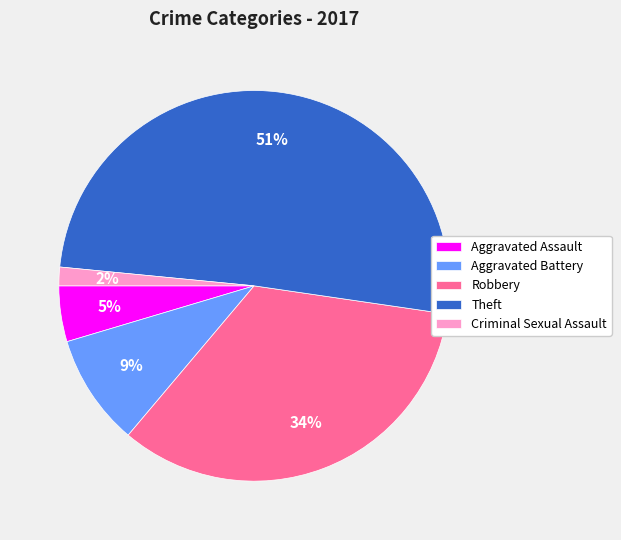

Combined, do Robbery and Aggravated Assault account for over 50%?

No